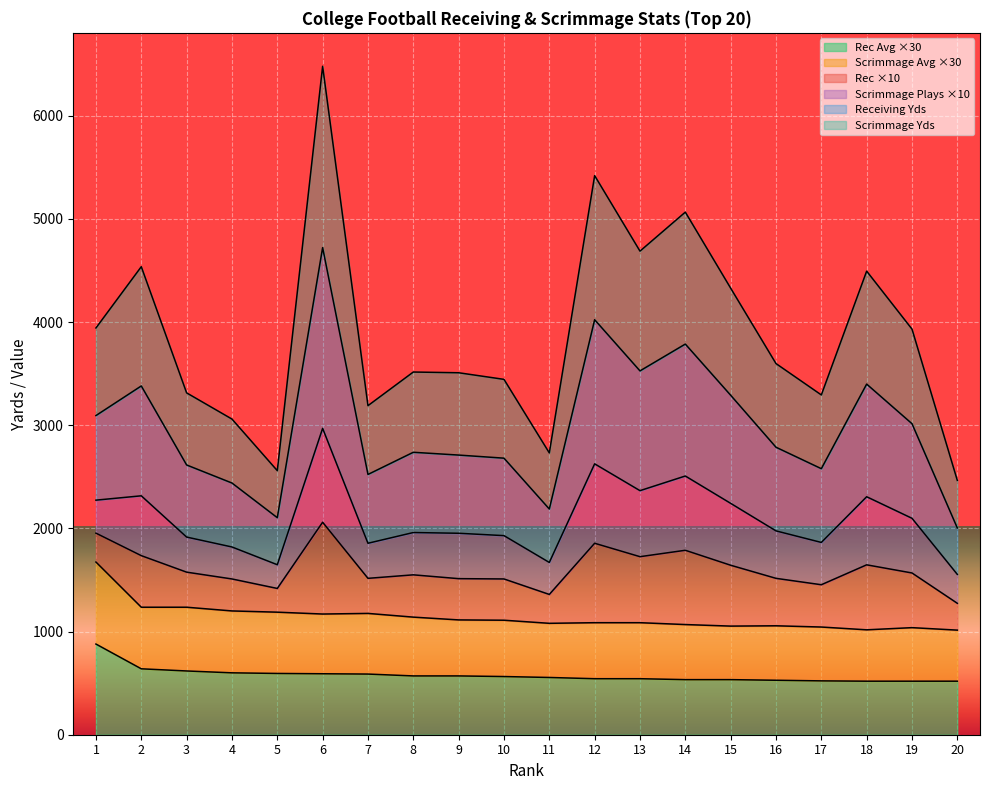

At which category is the sum across all series the highest?

6